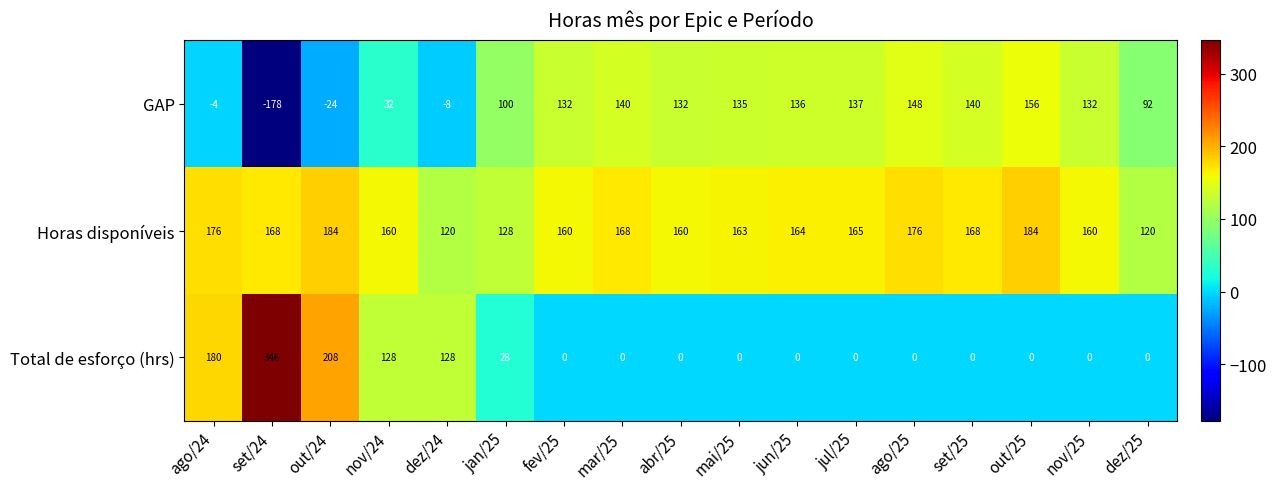

How many data points does each series have?

17